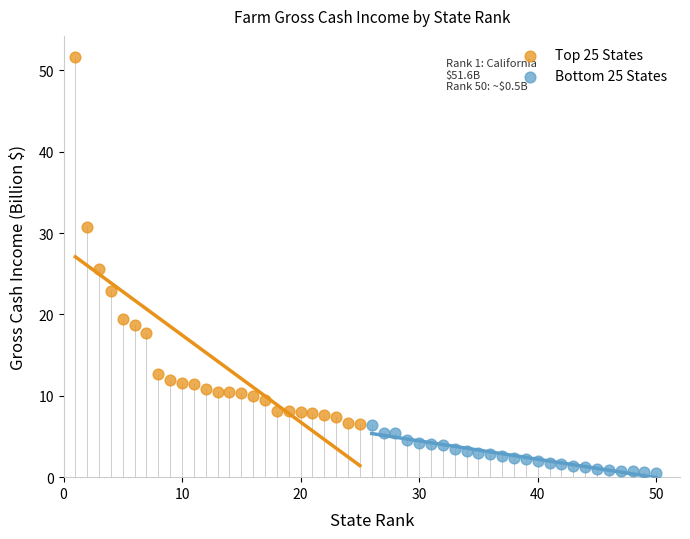

Which series has the widest spread of Y values?

Top 25 States